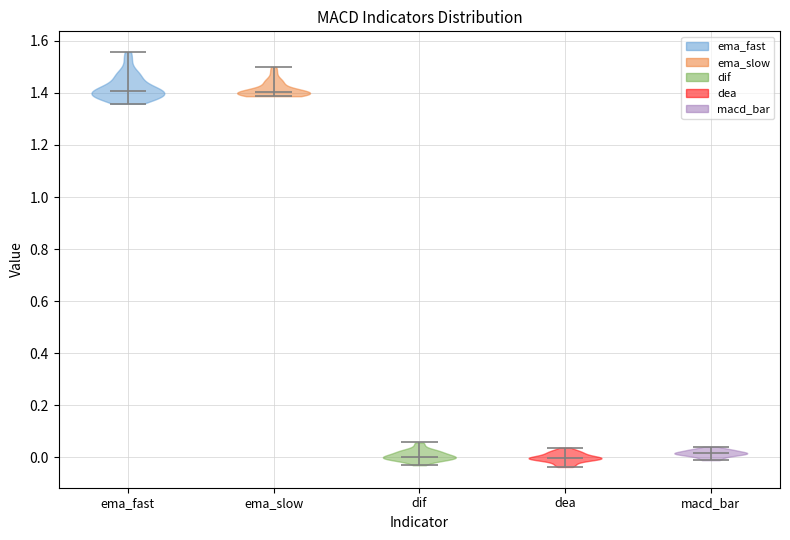

Reading left to right, read every violin against the y-axis: where its median line is, and the lowest and highest points it reaches. The values are not printed on the chart, so give them approximately, as read against the axis.

ema_fast: median line 1.40, lowest point 1.36, highest point 1.56
ema_slow: median line 1.40, lowest point 1.38, highest point 1.50
dif: median line 0.00, lowest point -0.04, highest point 0.06
dea: median line 0.00, lowest point -0.04, highest point 0.04
macd_bar: median line 0.02, lowest point -0.02, highest point 0.04